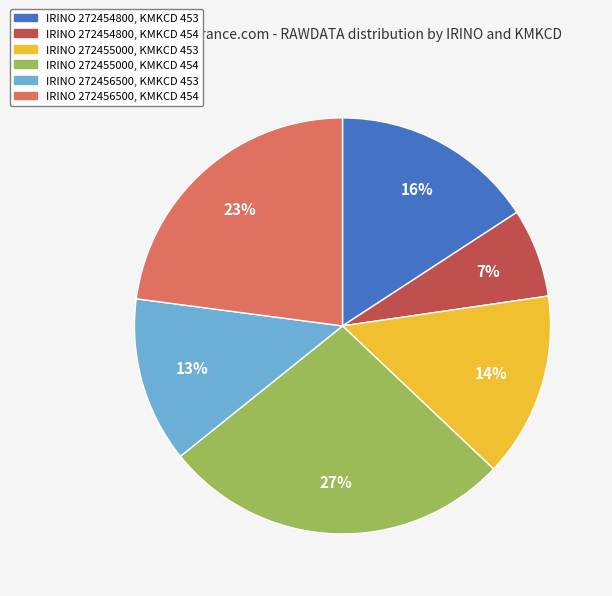

To the nearest percent, what is the difference between the largest and smallest slice percentages?

20%